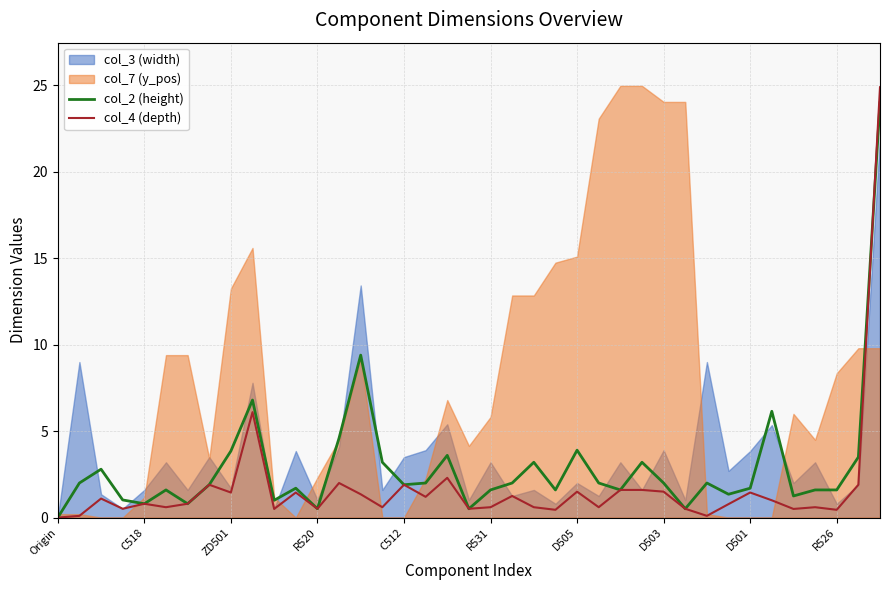

The col_4 (depth) series shows 0.5 at R526. True or false?

True